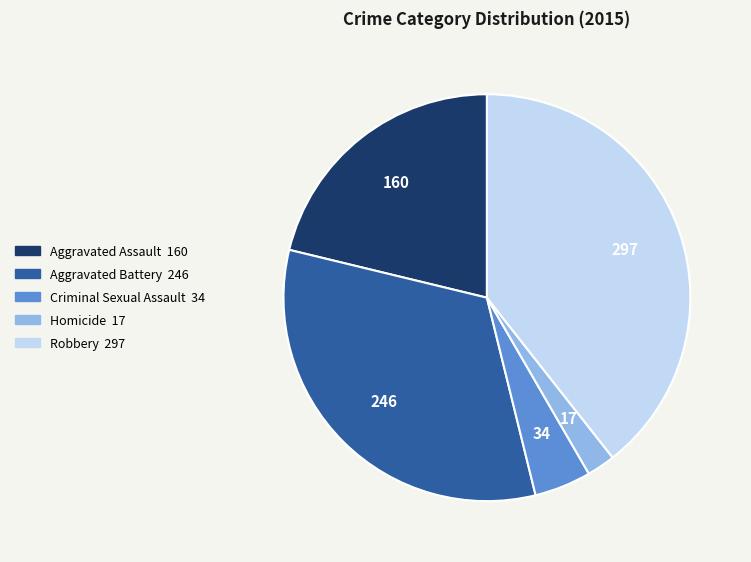

Do Criminal Sexual Assault and Aggravated Assault together represent more than half of the pie?

No